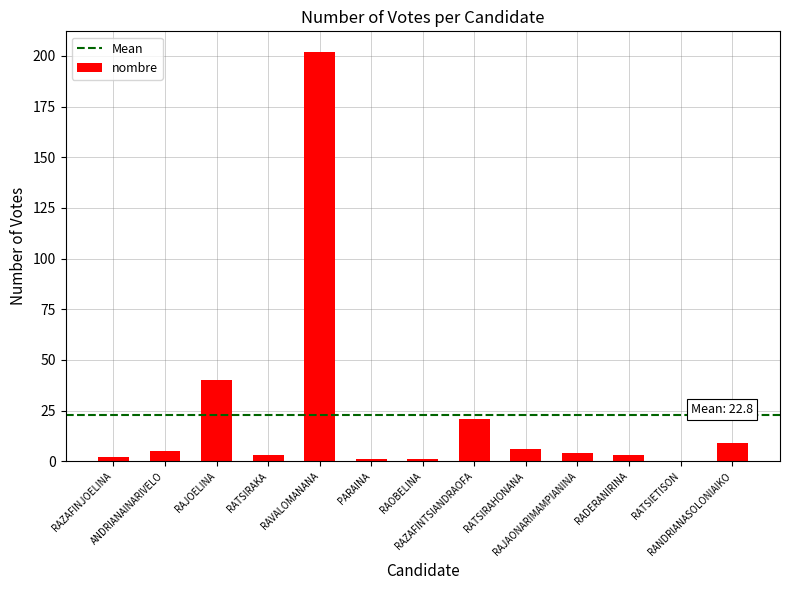

Between RATSIRAHONANA and RAZAFINJOELINA, which is larger?

RATSIRAHONANA